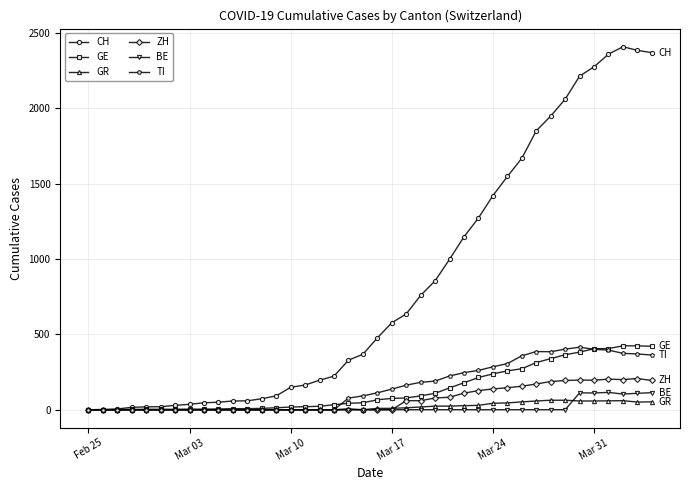

Which series has the largest range (max minus min)?

CH